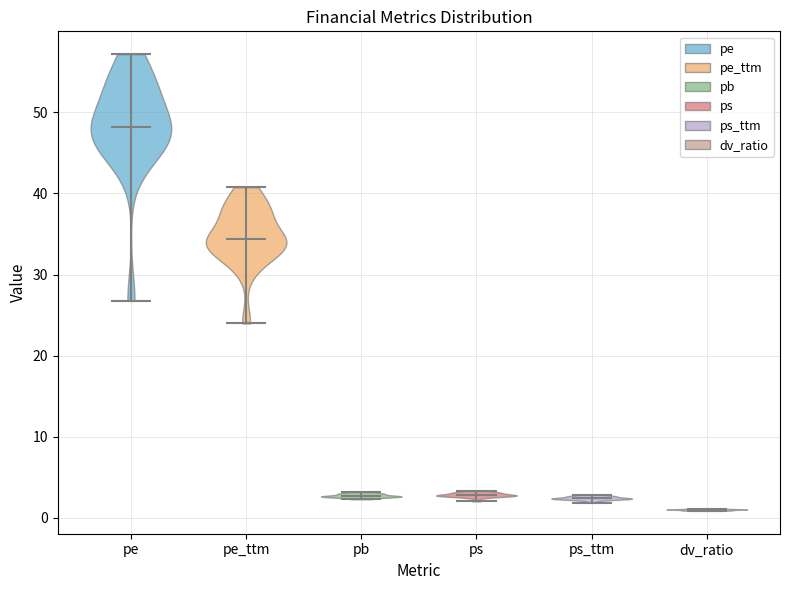

Which violin has the lowest median line?

dv_ratio